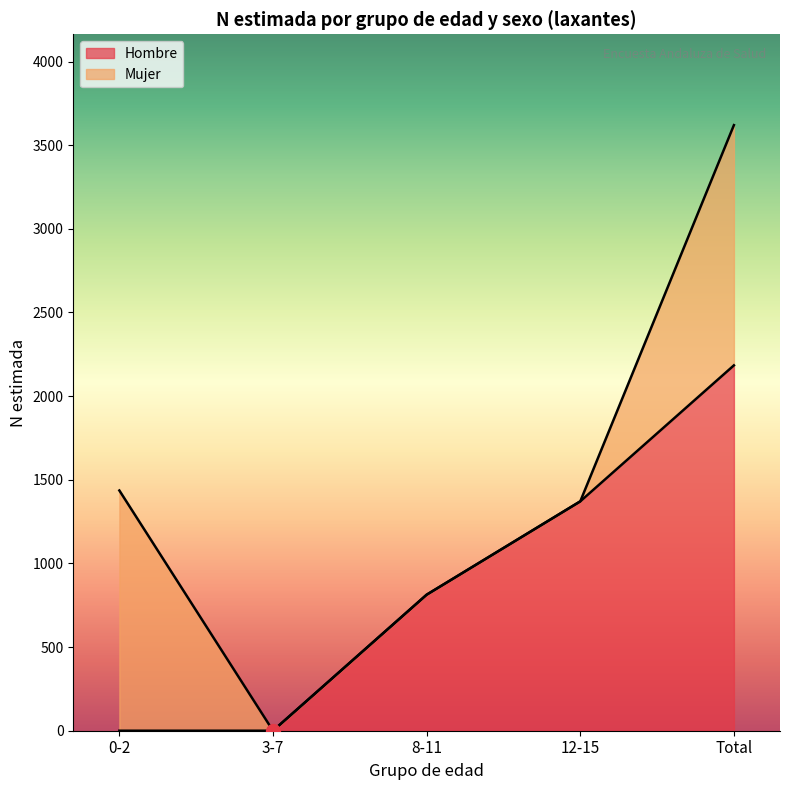

Does the chart have visible grid lines?

No